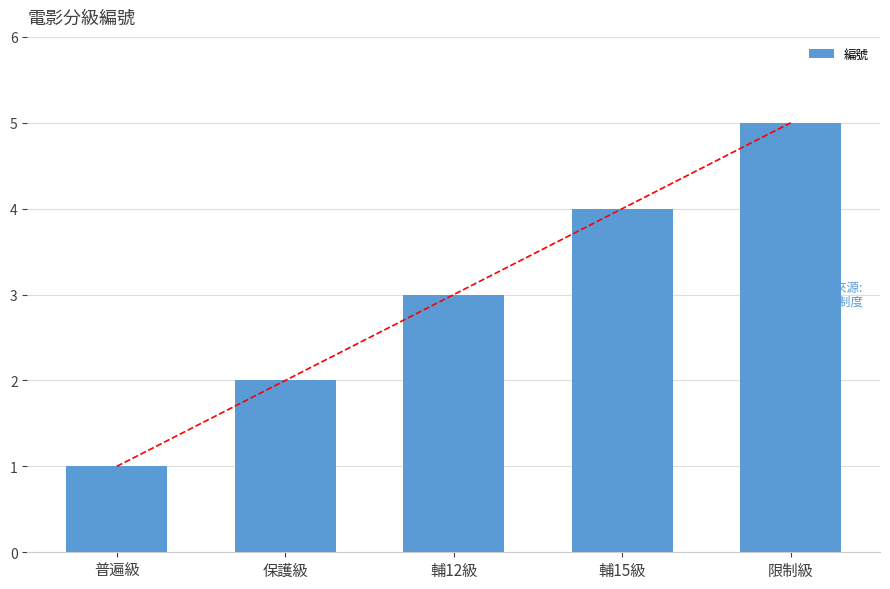

Count the number of categories in the chart.

5